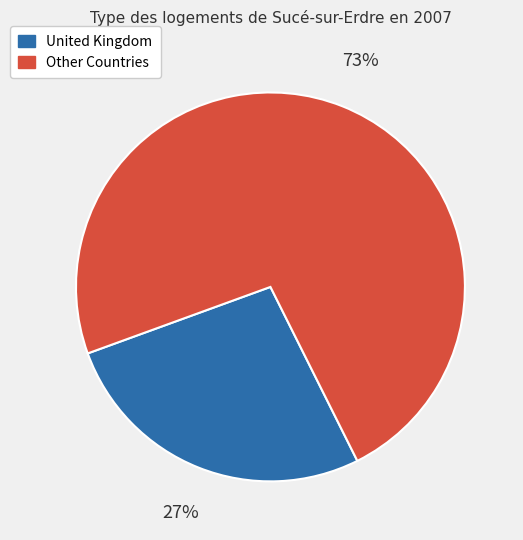

Does any single category account for the majority?

Yes